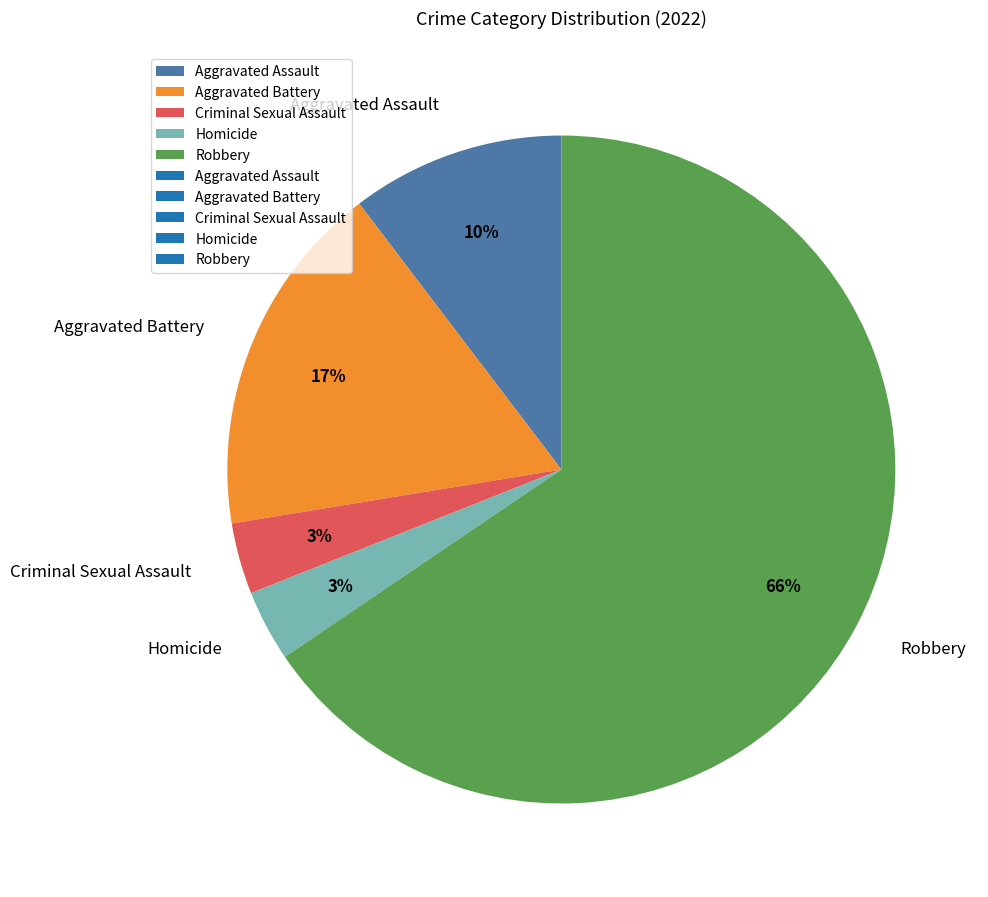

To the nearest percent, what percentage of the pie is Homicide?

3%